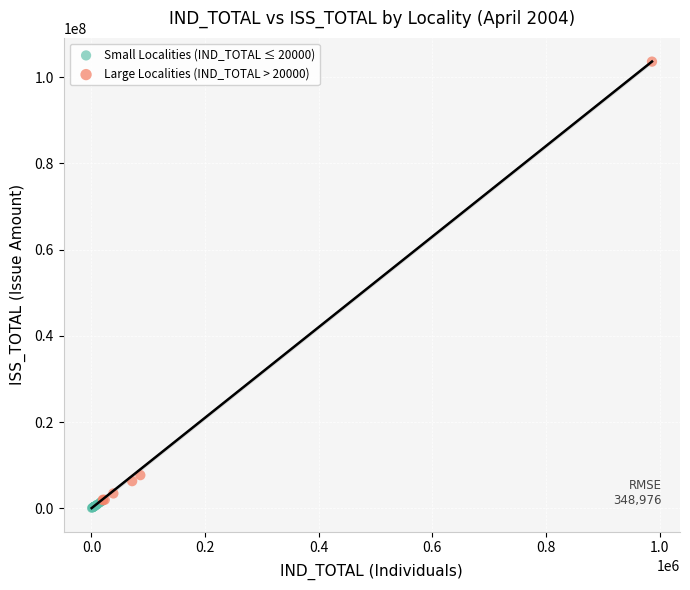

Which series contains the highest Y value?

Large Localities (IND_TOTAL > 20000)